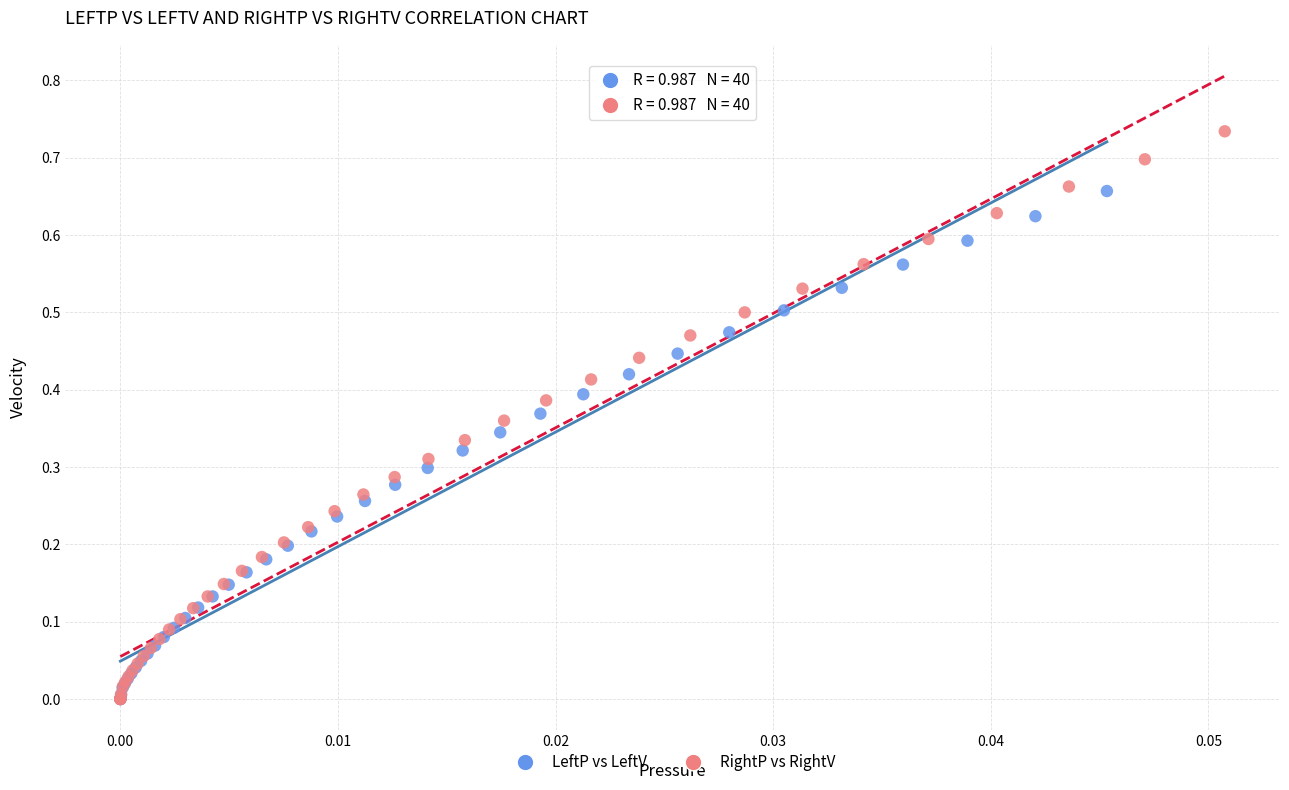

Which series has the largest Y range (max minus min)?

RightP vs RightV